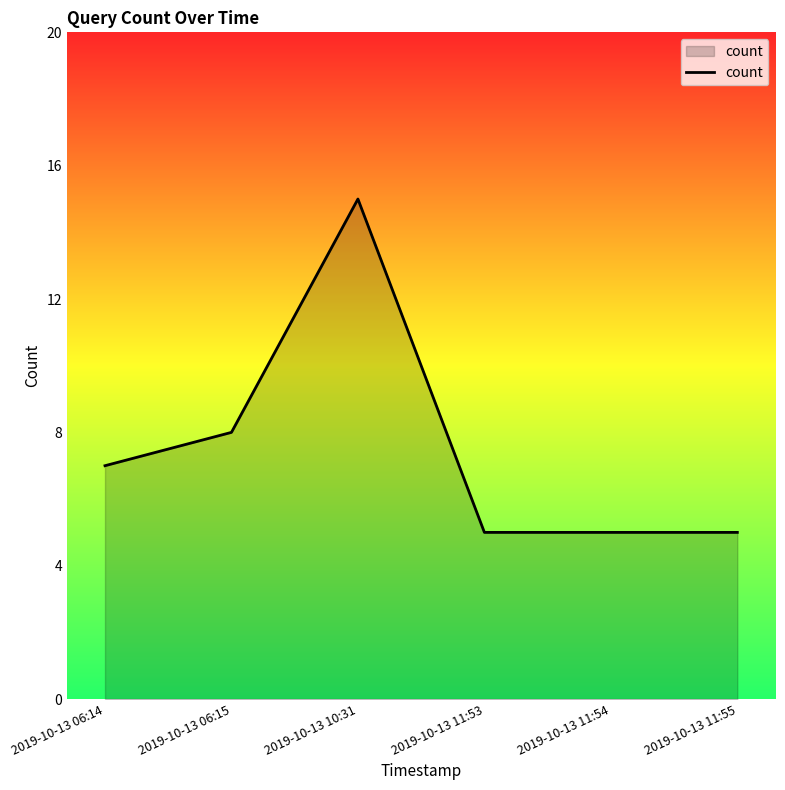

The value at 2019-10-13 10:31 is 15. True or false?

True